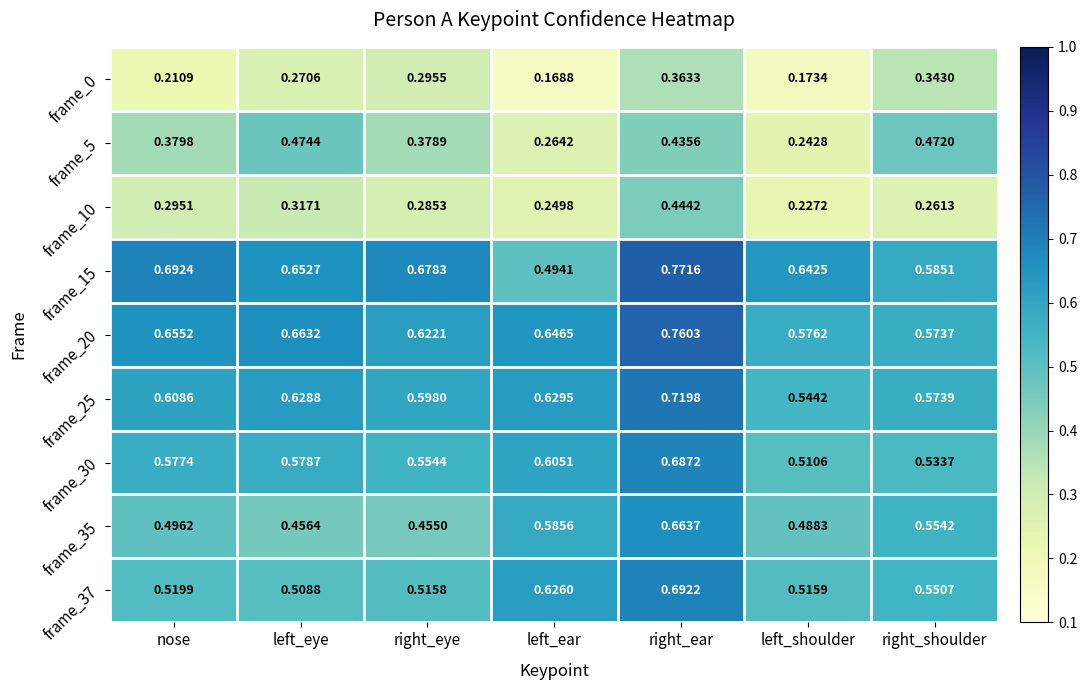

Count the number of categories in the chart.

7